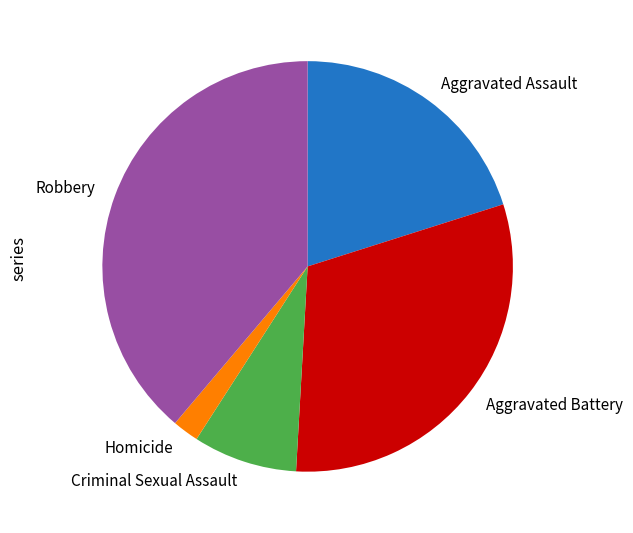

How many slices are in this pie chart?

5